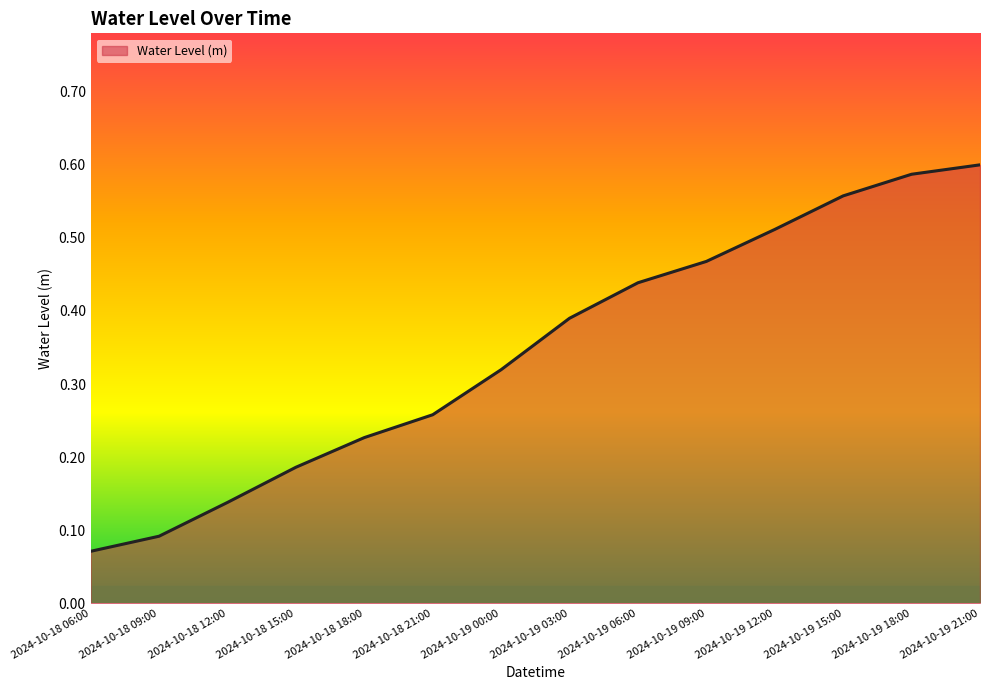

At which category does the chart reach its minimum across all series?

2024-10-18 06:00